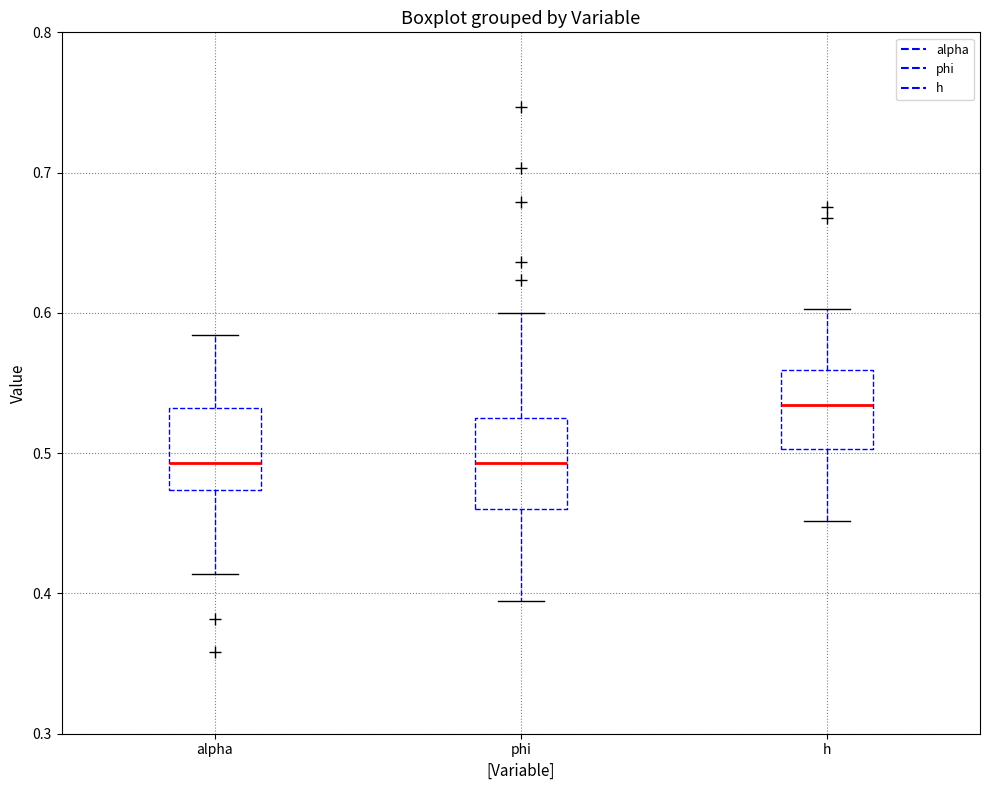

Reading left to right, read every box against the y-axis: the position of its median line, the range the box covers, and the ends of its whiskers. The values are not printed on the chart, so give them approximately, as read against the axis.

alpha: median 0.49, box 0.47 to 0.53, whiskers 0.41 to 0.58
phi: median 0.49, box 0.46 to 0.52, whiskers 0.39 to 0.60
h: median 0.53, box 0.50 to 0.56, whiskers 0.45 to 0.60